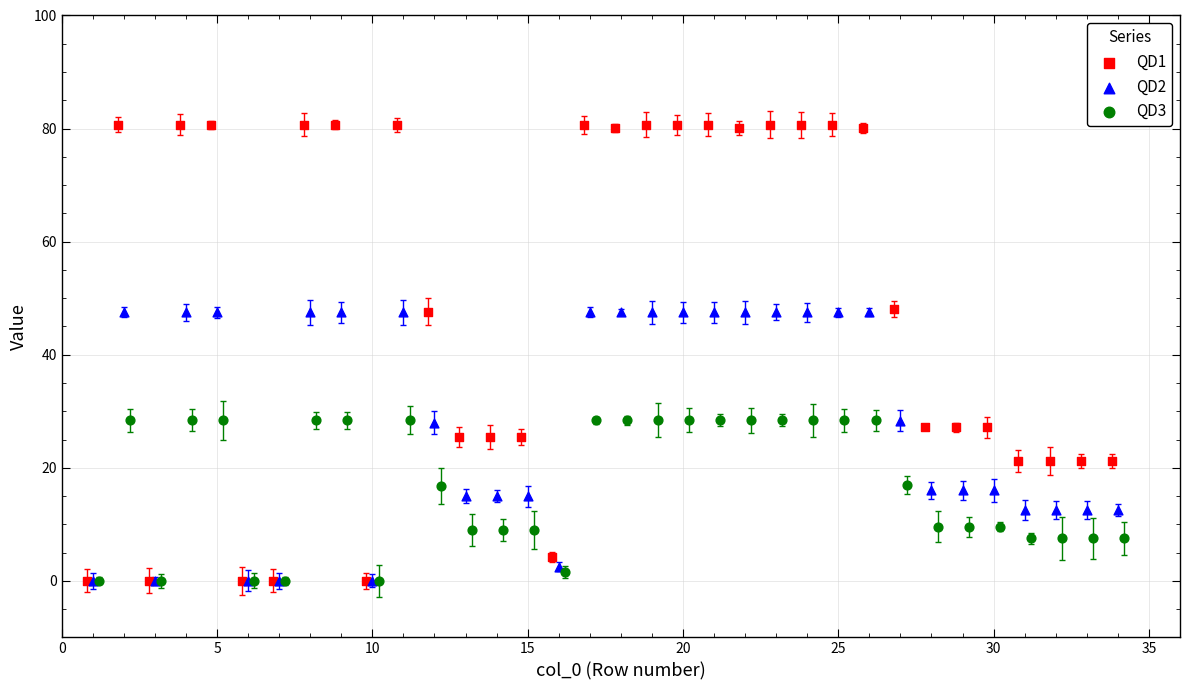

Which series reaches the maximum Y coordinate?

QD1